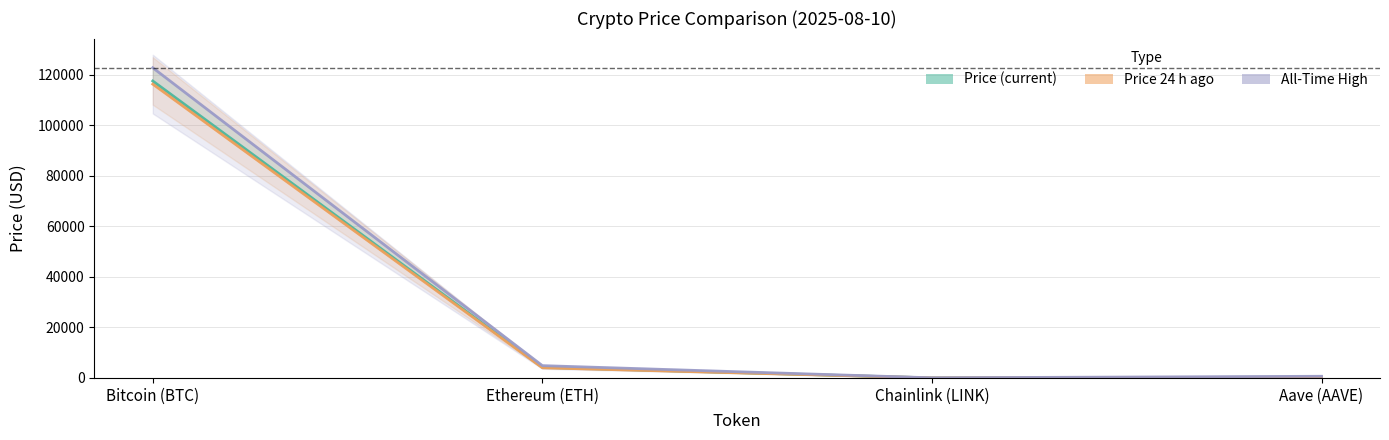

Read the Price (current) value at Bitcoin (BTC).

117612.0